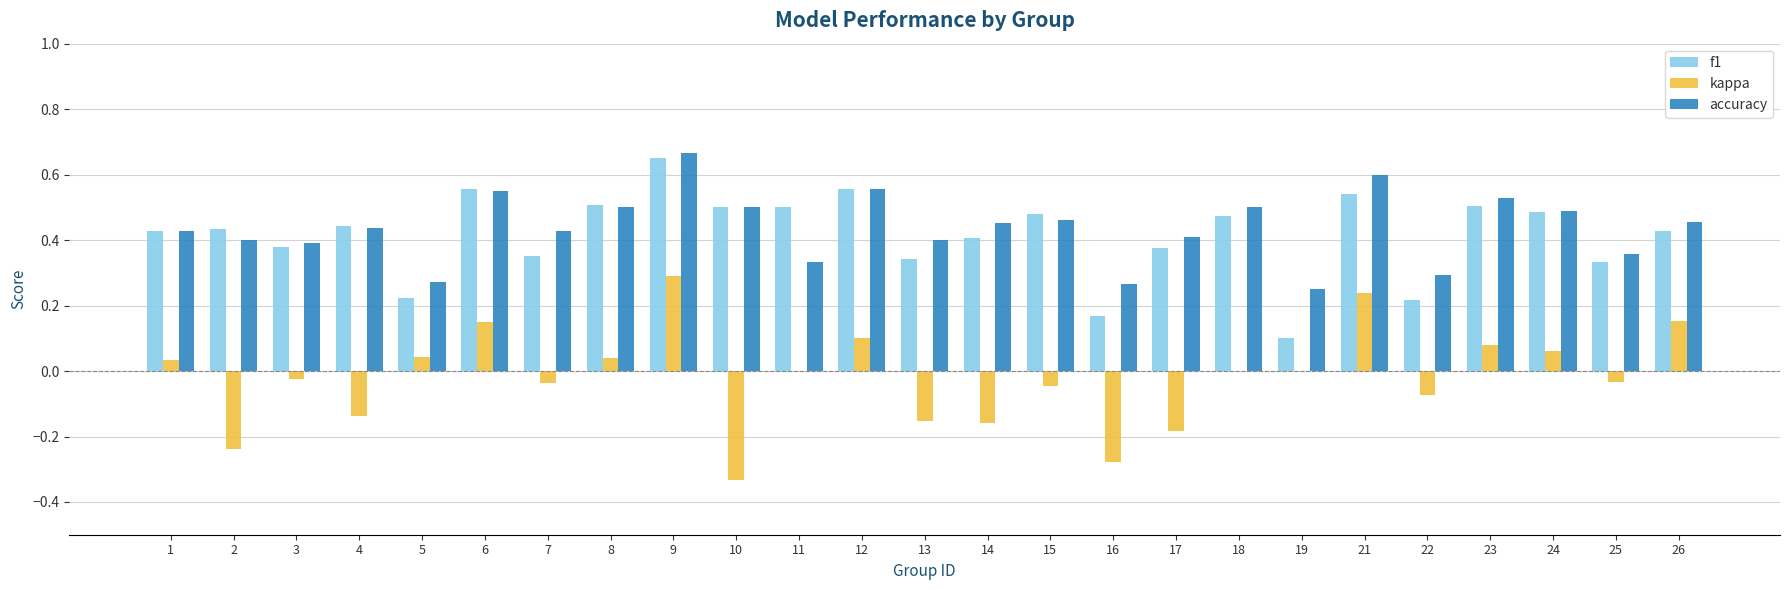

What is the sum of all accuracy values?

10.9